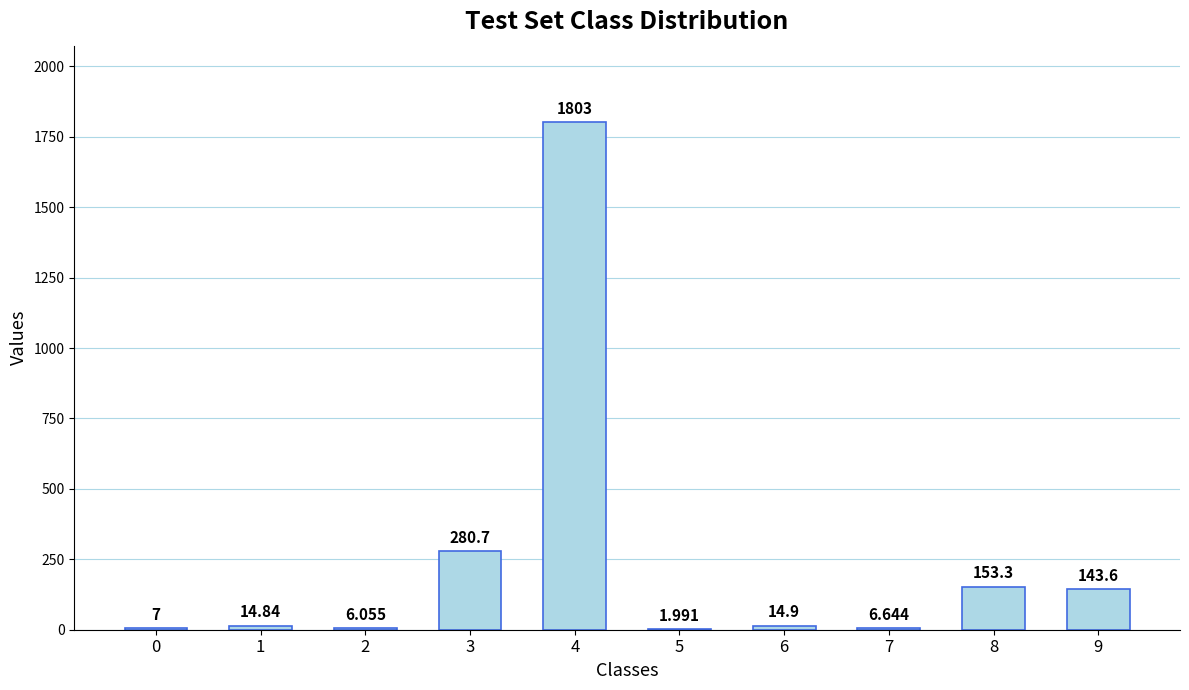

How many categories are shown in the chart?

10